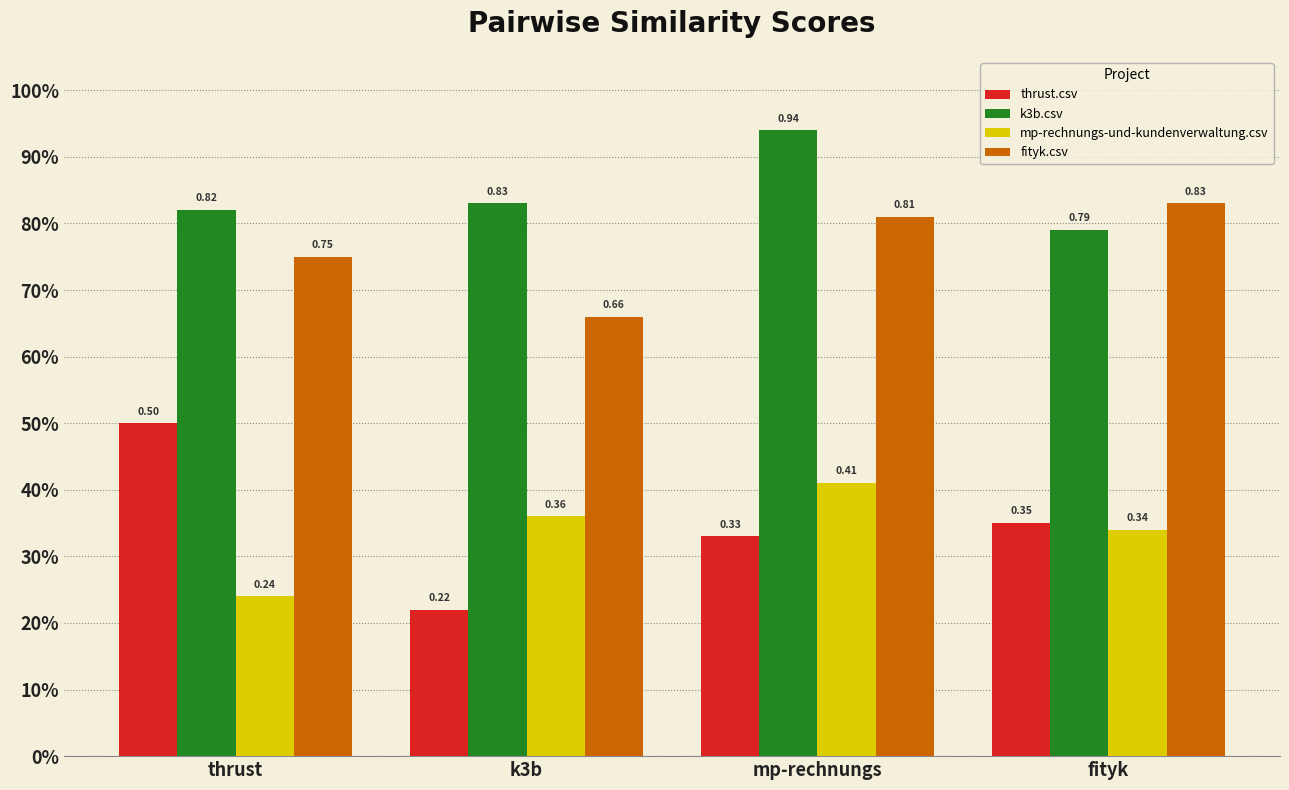

Reading left to right, extract all data points from this chart.

thrust.csv: thrust=0.5	k3b=0.2	mp-rechnungs=0.3	fityk=0.3
k3b.csv: thrust=0.8	k3b=0.8	mp-rechnungs=0.9	fityk=0.8
mp-rechnungs-und-kundenverwaltung.csv: thrust=0.2	k3b=0.4	mp-rechnungs=0.4	fityk=0.3
fityk.csv: thrust=0.8	k3b=0.7	mp-rechnungs=0.8	fityk=0.8